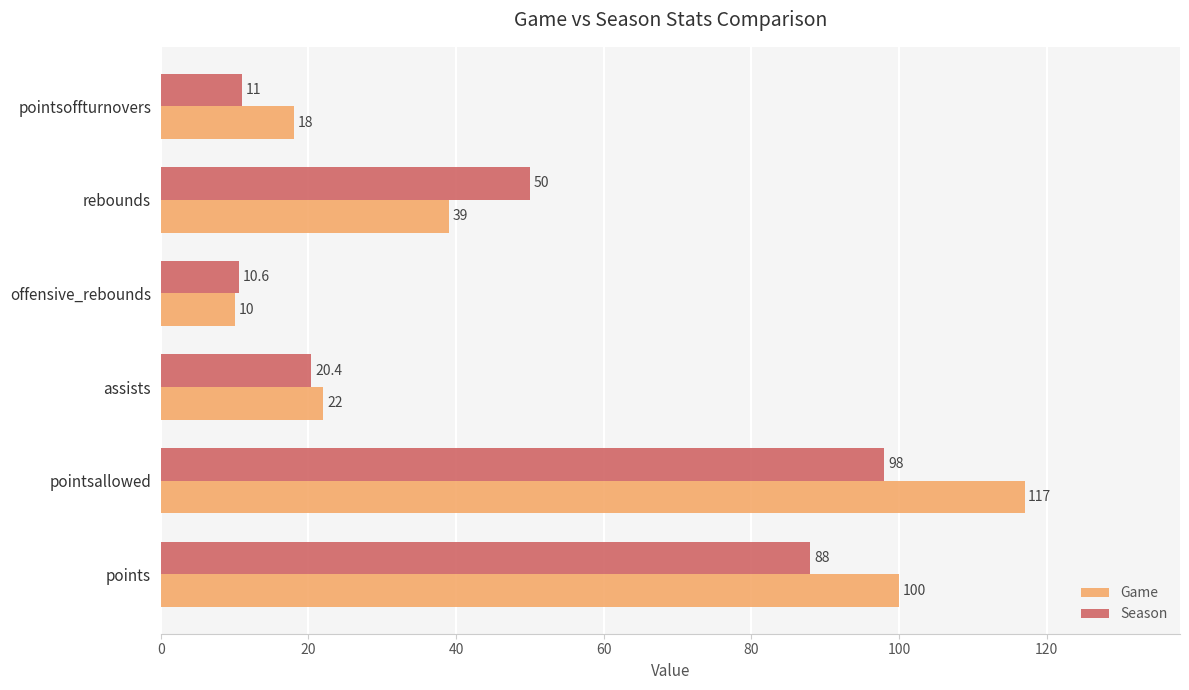

What is the spread (max minus min) of values at pointsallowed?

19.0